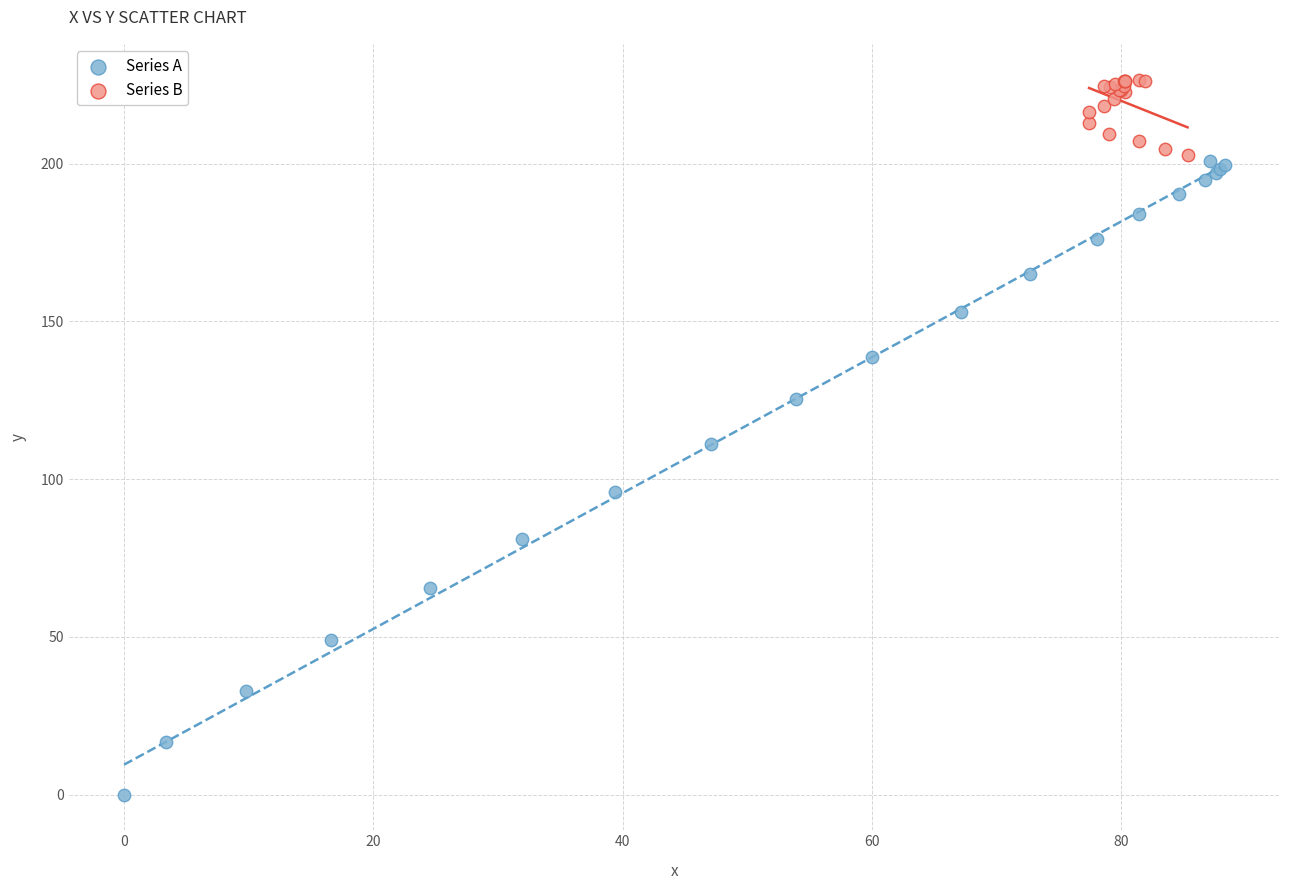

What are all the series names shown in the legend?

Series A, Series B